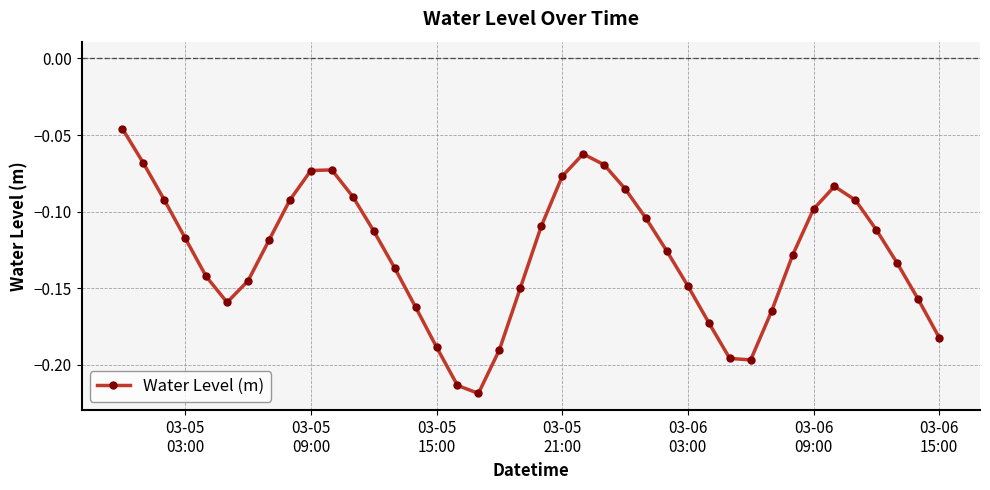

How many interior local peaks (higher than both neighbors) does the data have?

3